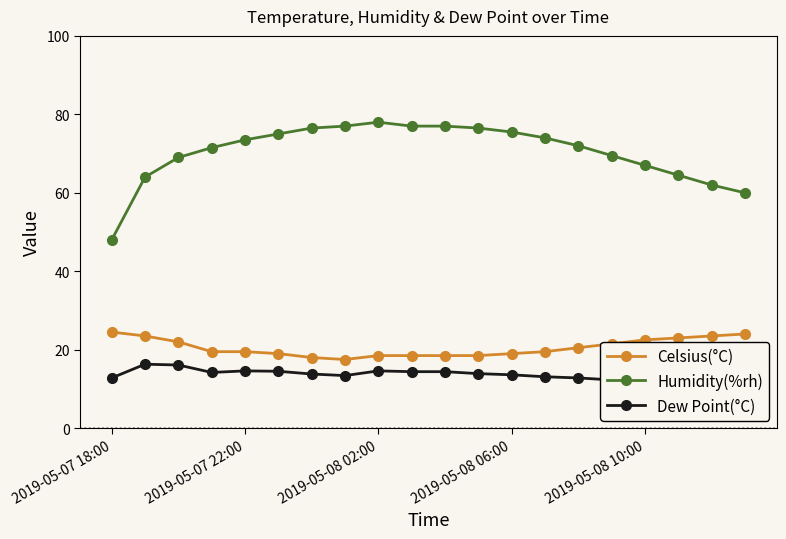

How many interior local peaks does the Humidity(%rh) series have?

1